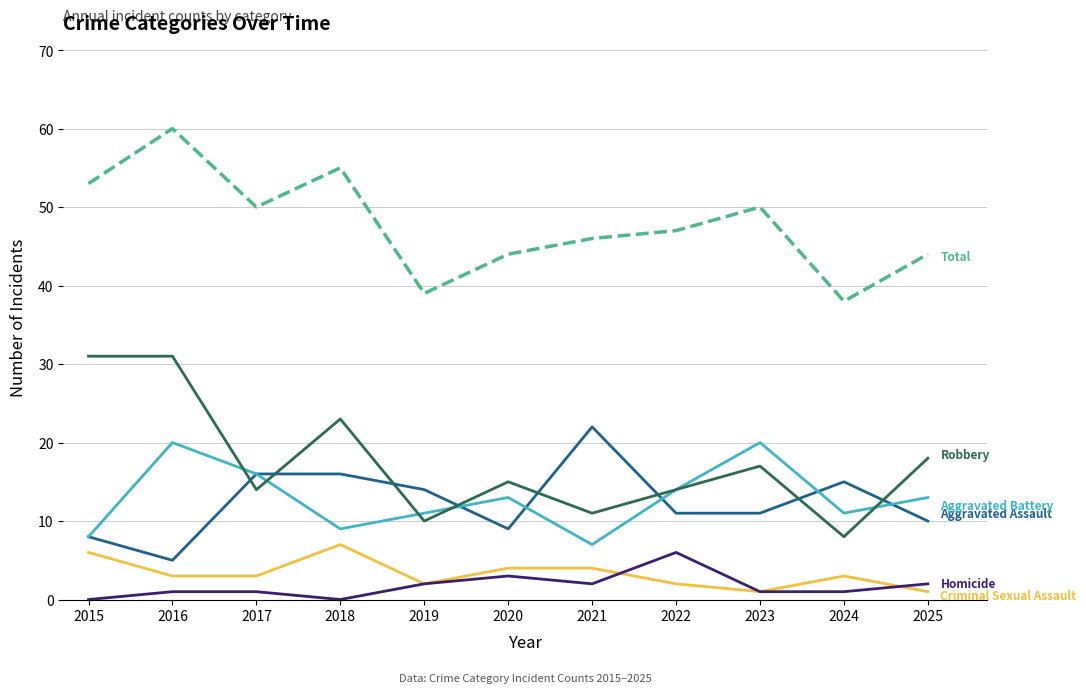

Does the chart display data point markers on the line(s)?

No